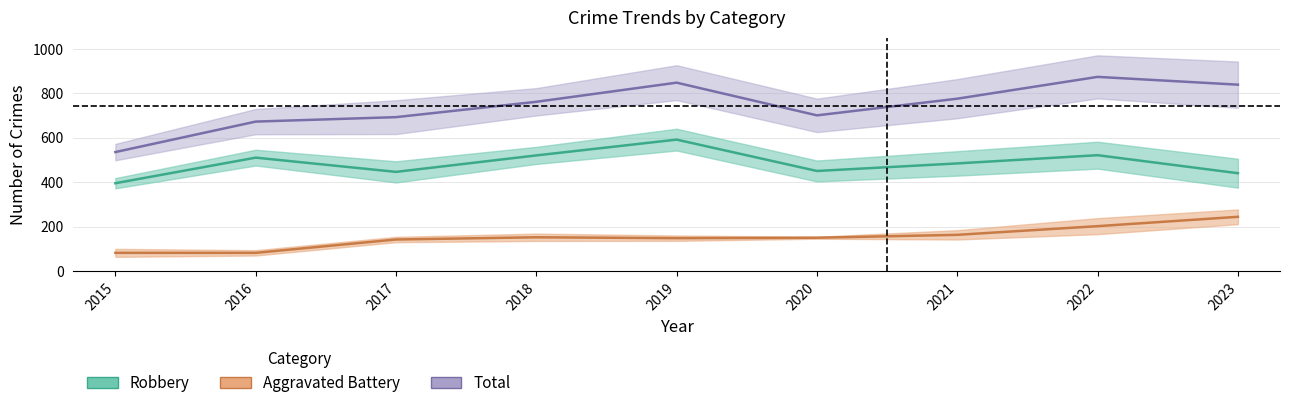

What is the total value across all series at 2016?

1264